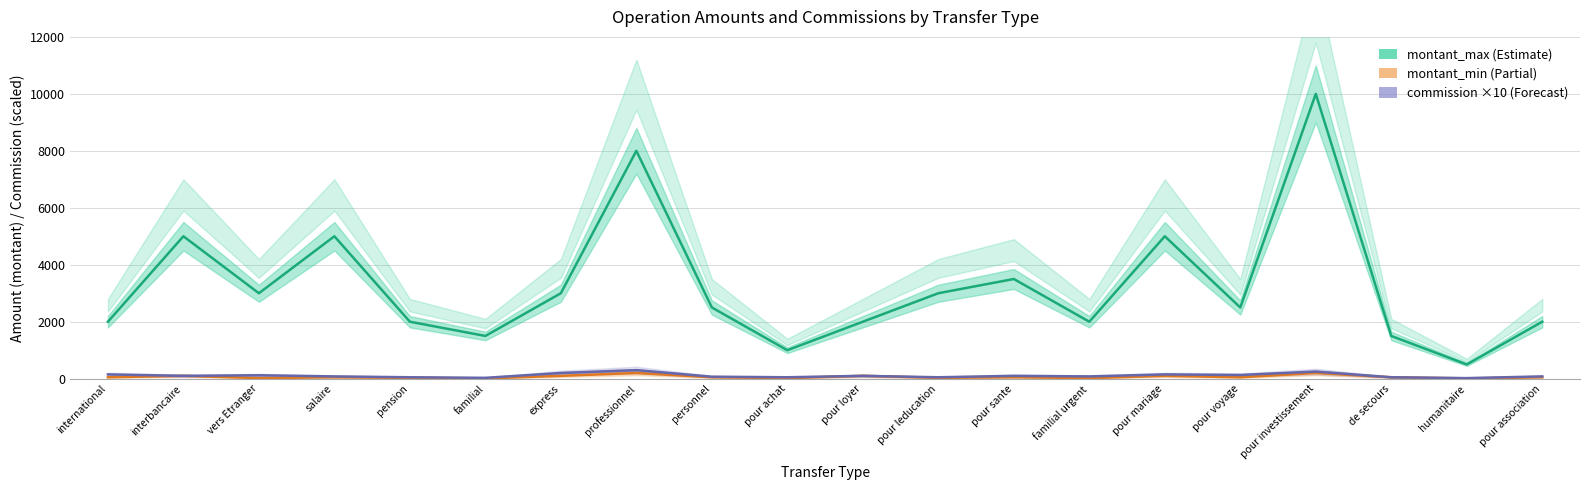

Is the value of montant_min at pour association greater than the value of commission (×10) at professionnel?

No